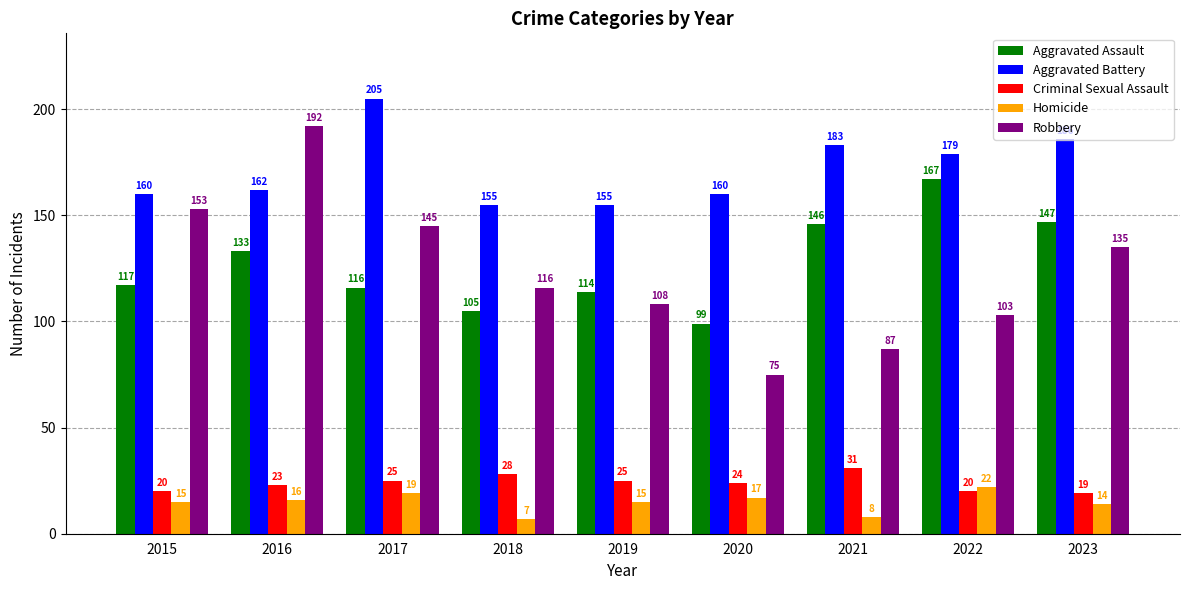

What is the value of the Homicide bar at the 2nd from the left?

16